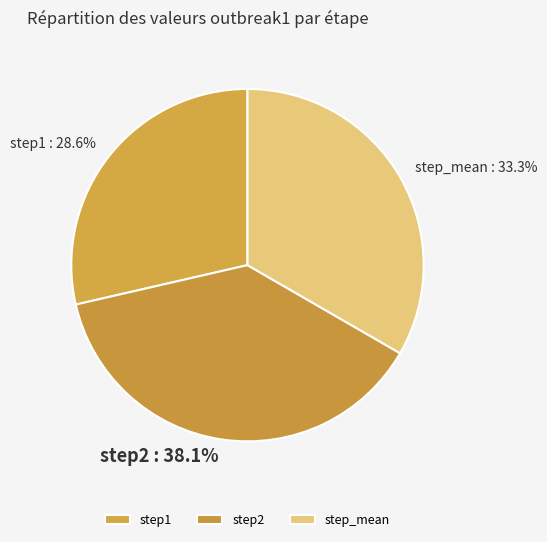

True or false: step1 accounts for 39% of the total.

False